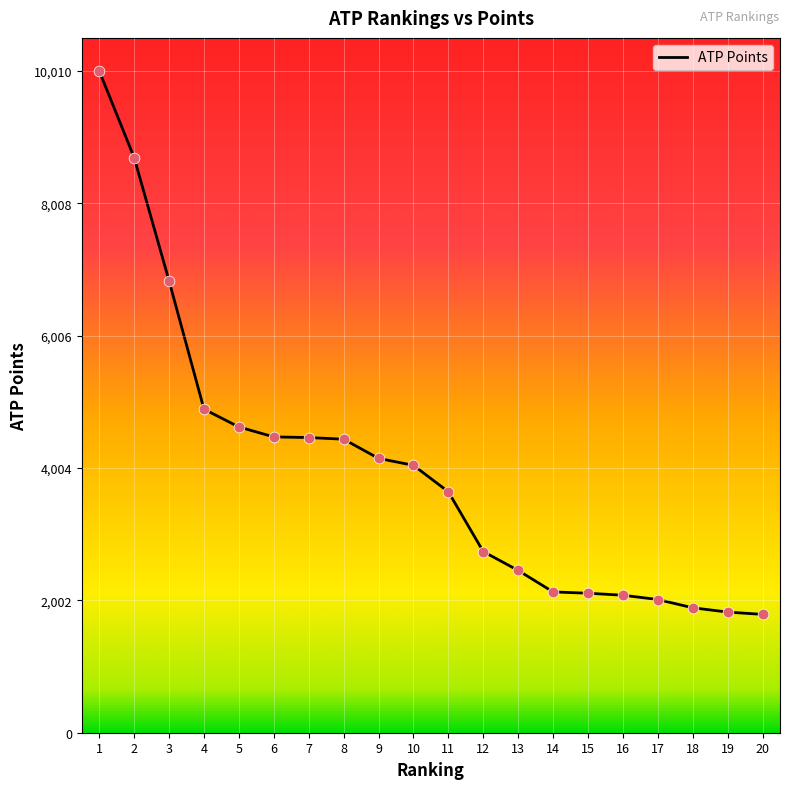

Which has a higher value, 14 or 20?

14